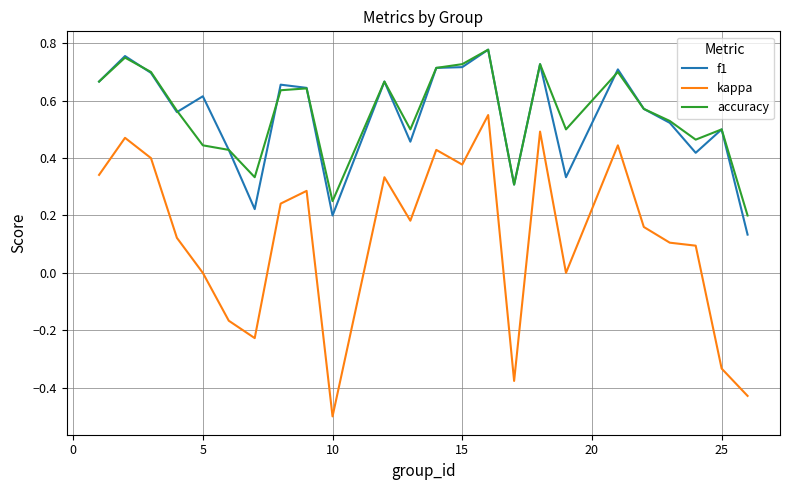

Which series has the largest range (max minus min)?

kappa